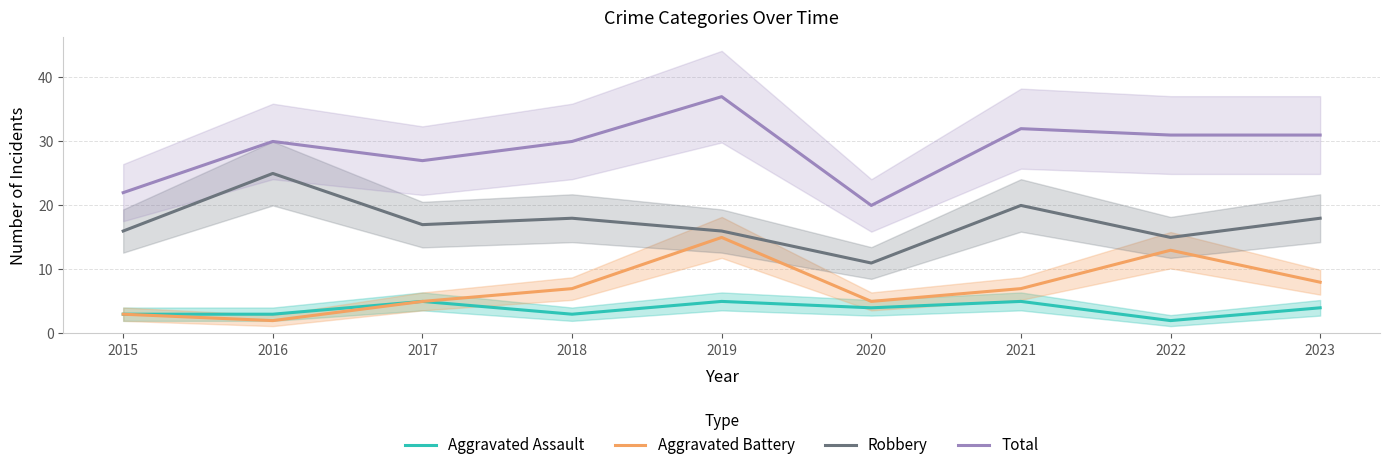

What is the sum of the Total values at 2016 and 2023?

61